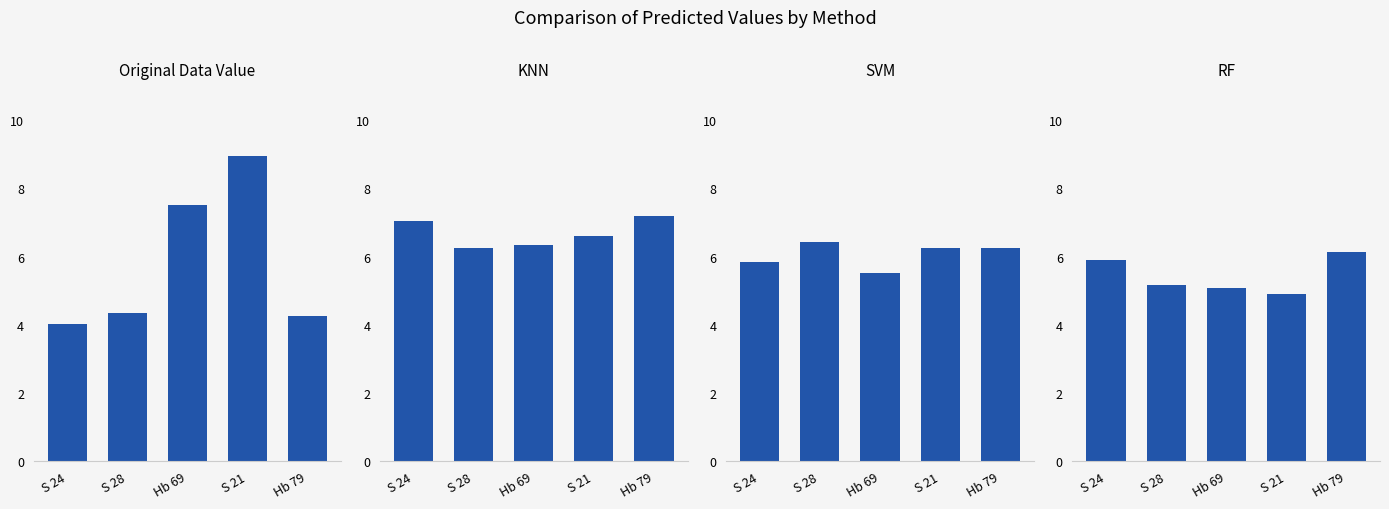

Reading left to right, extract all data points from this chart.

OriginalDataValue: S 24=4.0	S 28=4.3	Hb 69=7.5	S 21=8.9	Hb 79=4.3
KNN: S 24=7.0	S 28=6.3	Hb 69=6.3	S 21=6.6	Hb 79=7.2
SVM: S 24=5.9	S 28=6.4	Hb 69=5.5	S 21=6.2	Hb 79=6.3
RF: S 24=5.9	S 28=5.2	Hb 69=5.1	S 21=4.9	Hb 79=6.1